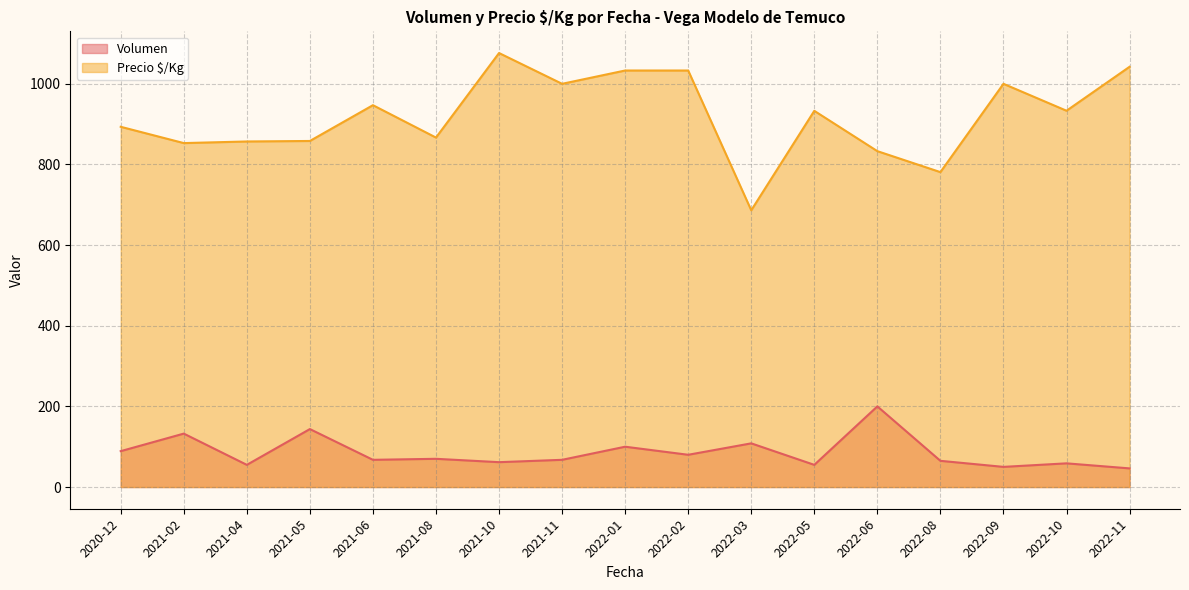

The value of Precio $/Kg at 2022-10 is 551.8. True or false?

False